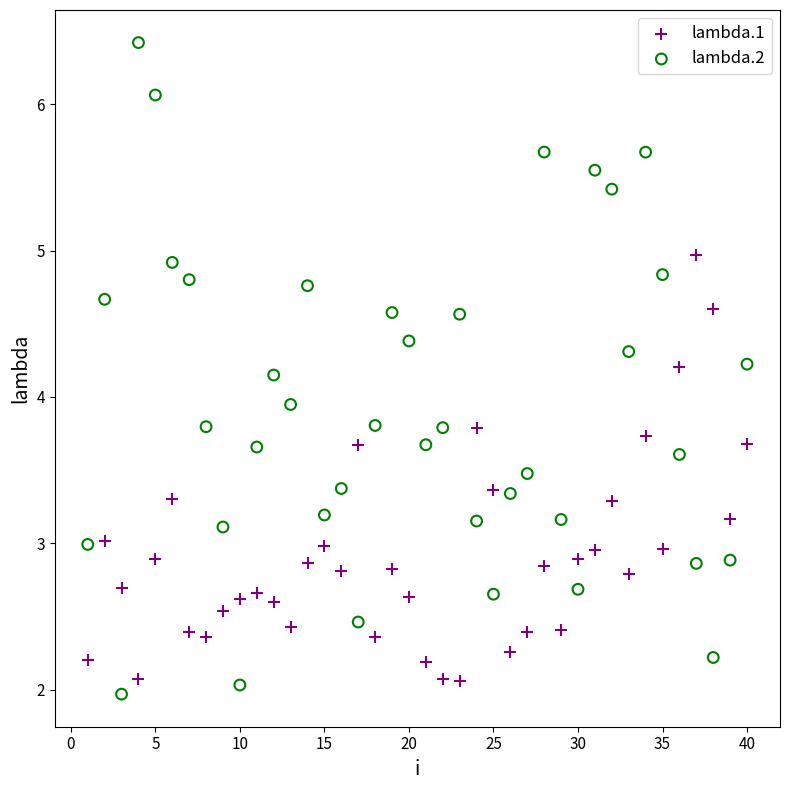

Which series has the largest Y range (max minus min)?

lambda.2